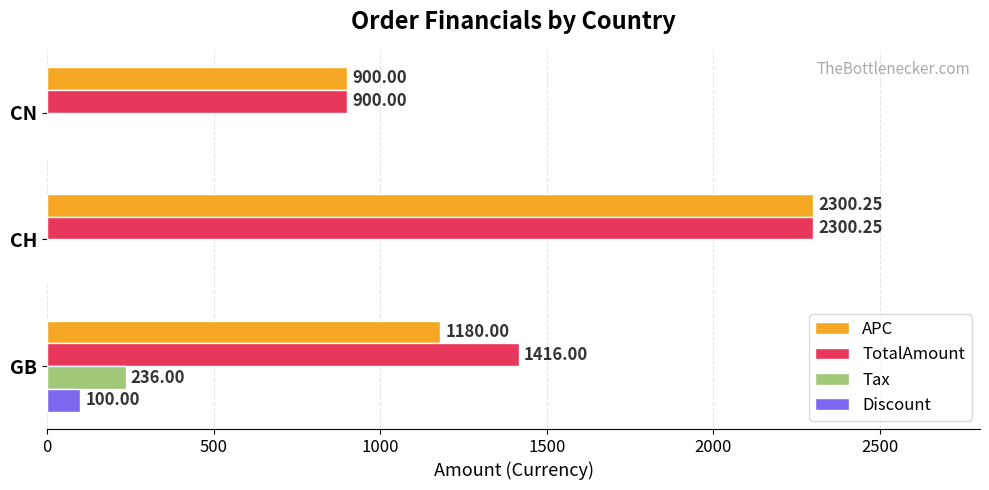

At which label does APC reach its peak?

CH